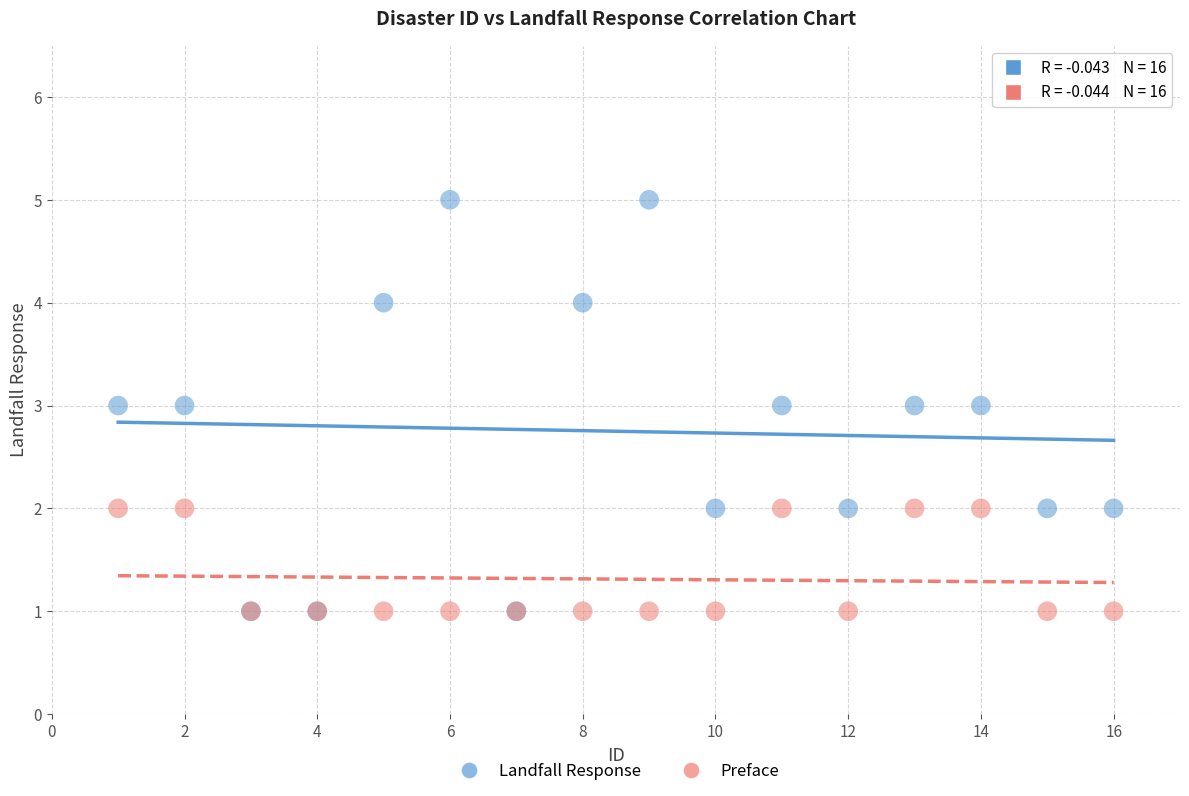

What are all the series names shown in the legend?

Landfall Response, Preface